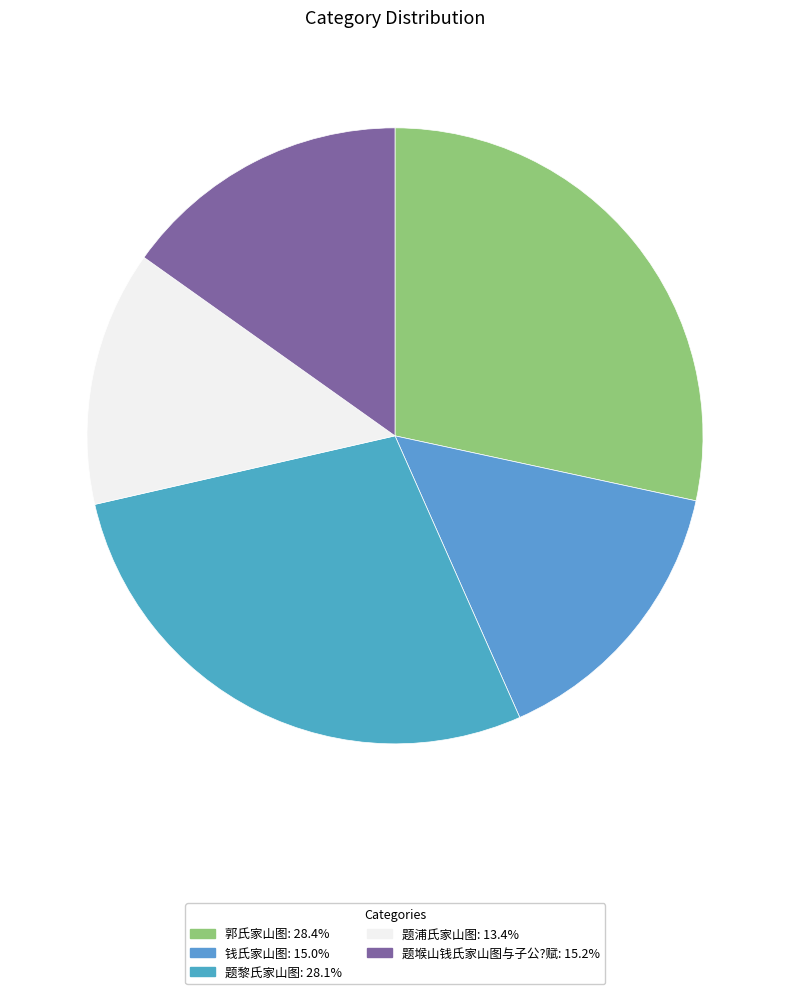

True or false: 题堠山钱氏家山图与子公?赋 accounts for 1% of the total.

False